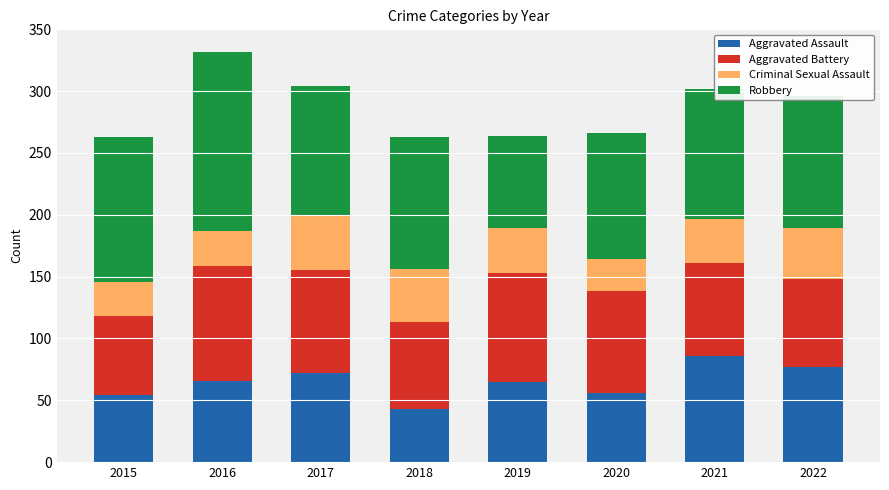

At which category is the sum across all series the highest?

2016